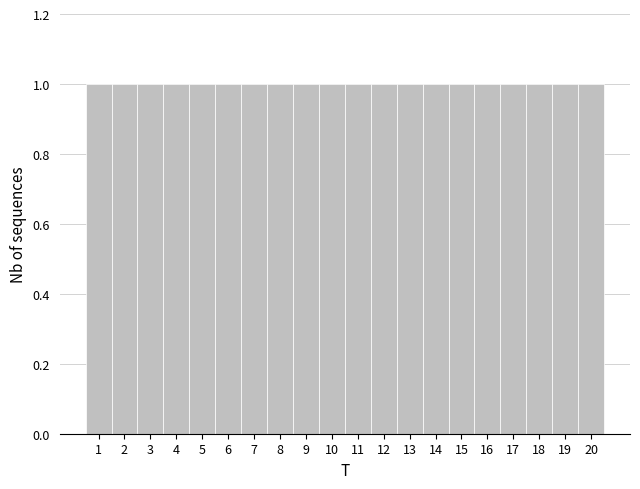

Reading left to right, transcribe this chart: for each bar, give the range it covers on the x-axis and its height. The values are not printed on the chart, so give them approximately, as read against the axis.

0.5 to 1.5: 1
1.5 to 2.5: 1
2.5 to 3.5: 1
3.5 to 4.5: 1
4.5 to 5.5: 1
5.5 to 6.5: 1
6.5 to 7.5: 1
7.5 to 8.5: 1
8.5 to 9.5: 1
9.5 to 10.5: 1
10.5 to 11.5: 1
11.5 to 12.5: 1
12.5 to 13.5: 1
13.5 to 14.5: 1
14.5 to 15.5: 1
15.5 to 16.5: 1
16.5 to 17.5: 1
17.5 to 18.5: 1
18.5 to 19.5: 1
19.5 to 20.5: 1